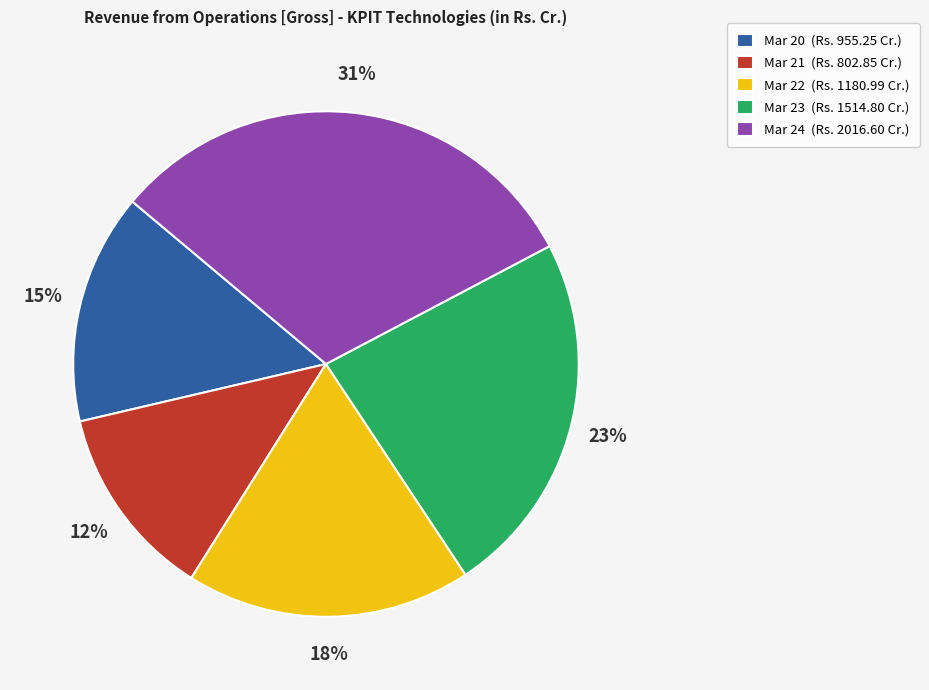

To the nearest percent, what is the difference between the Mar 24 and Mar 23 slice percentages?

8%